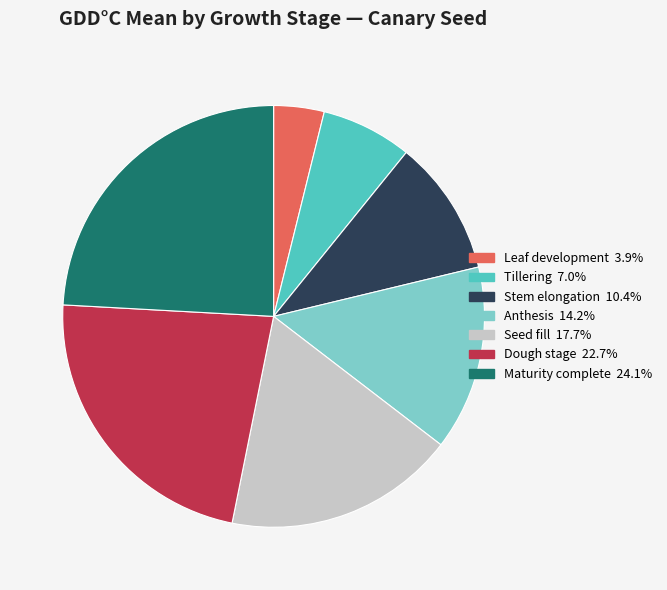

Rank the categories by value from lowest to highest.

Leaf development, Tillering, Stem elongation, Anthesis, Seed fill, Dough stage, Maturity complete